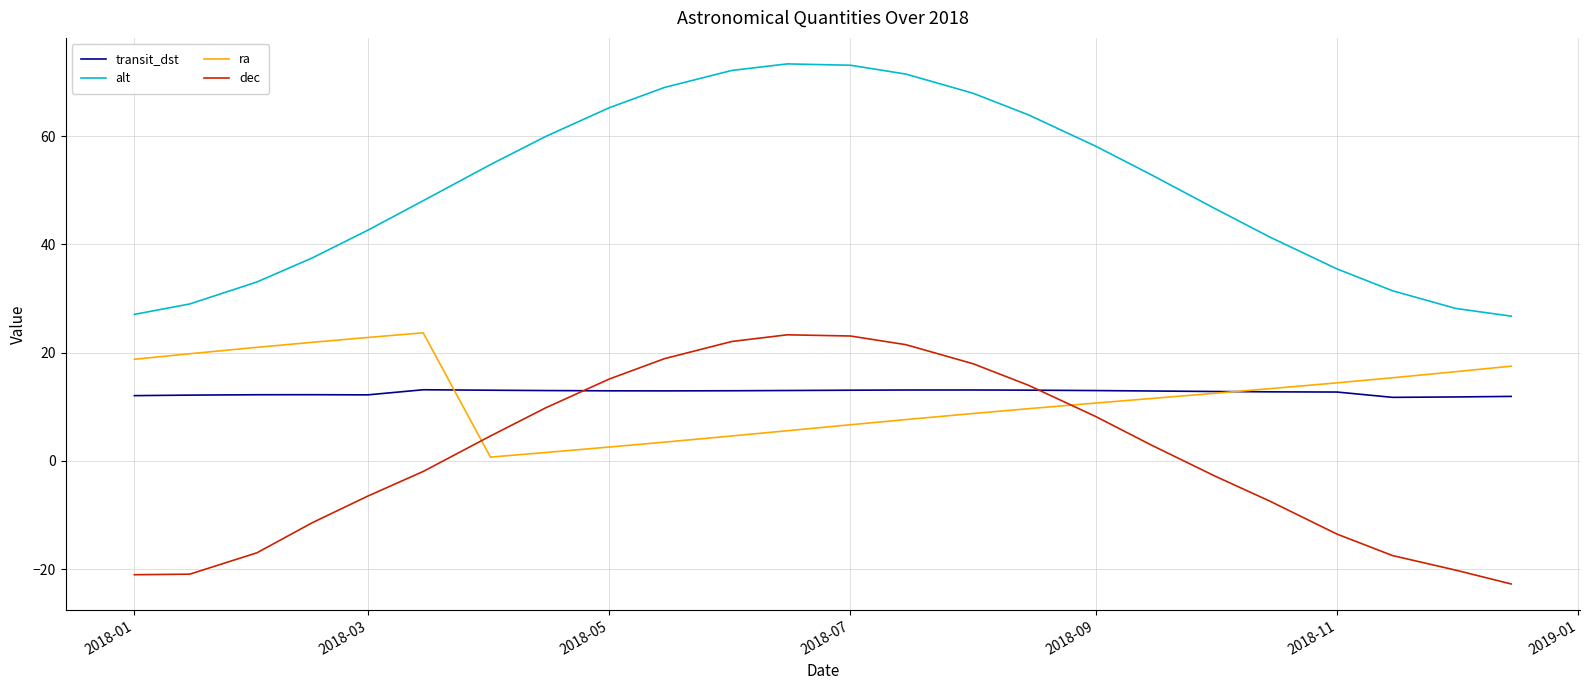

True or false: transit_dst and alt intersect in this chart.

False